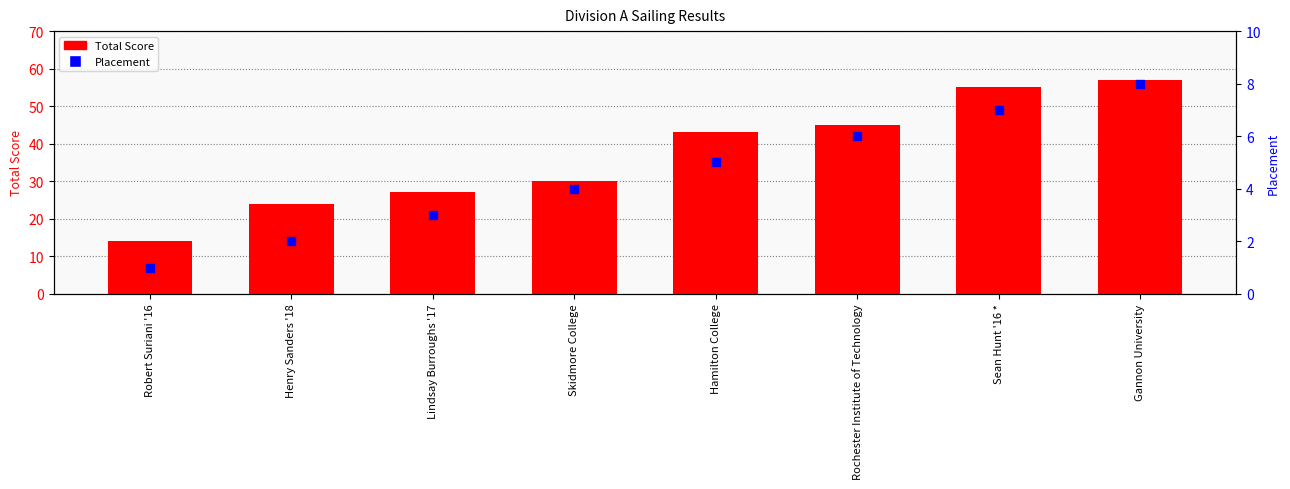

What is the total value across all series at Hamilton College?

48